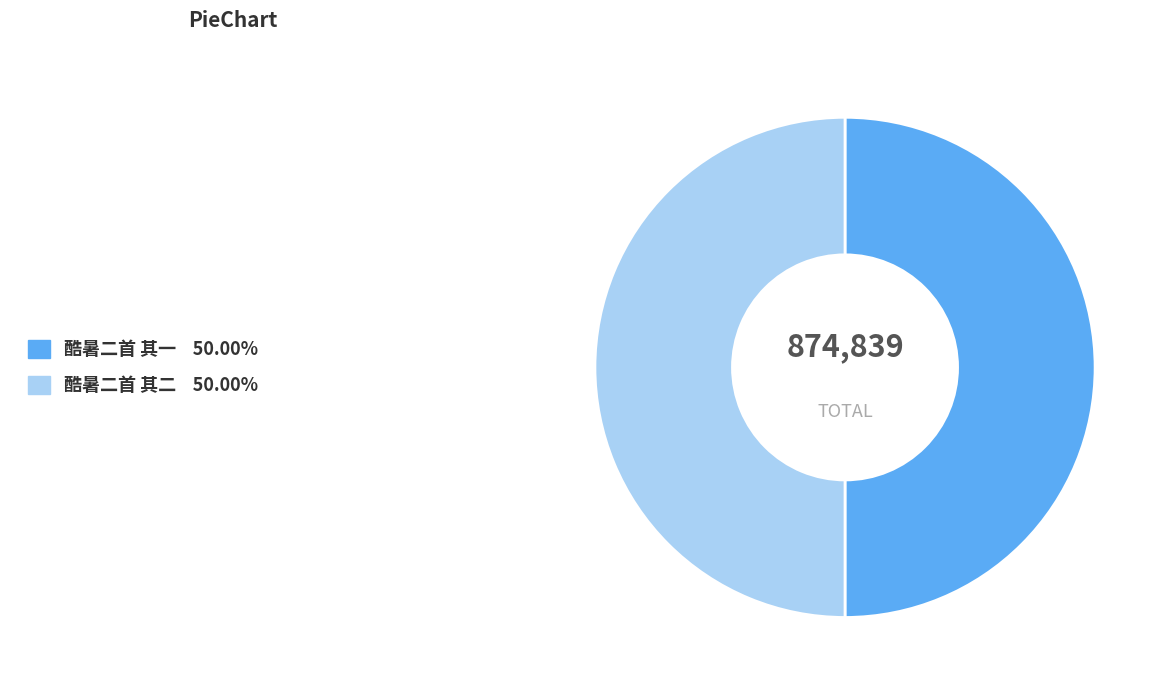

Combined, do 酷暑二首 其二 and 酷暑二首 其一 account for over 50%?

Yes